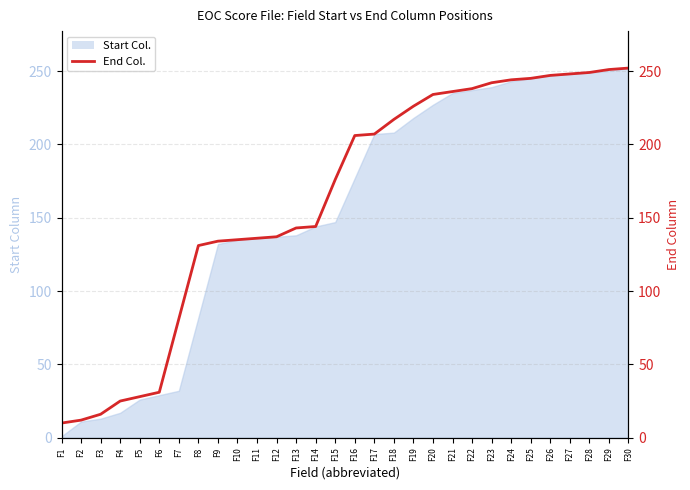

True or false: there are more than 2 points higher than both neighbors.

False